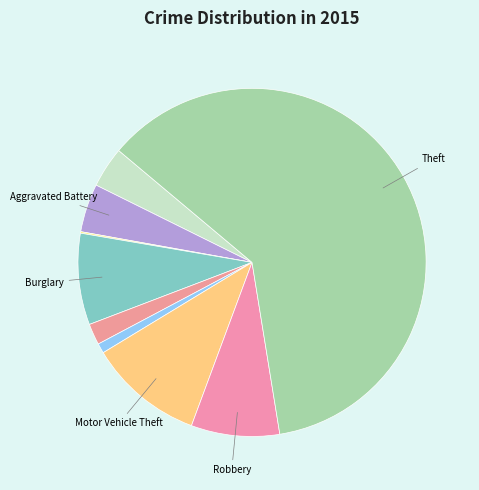

How many slices are in this pie chart?

9